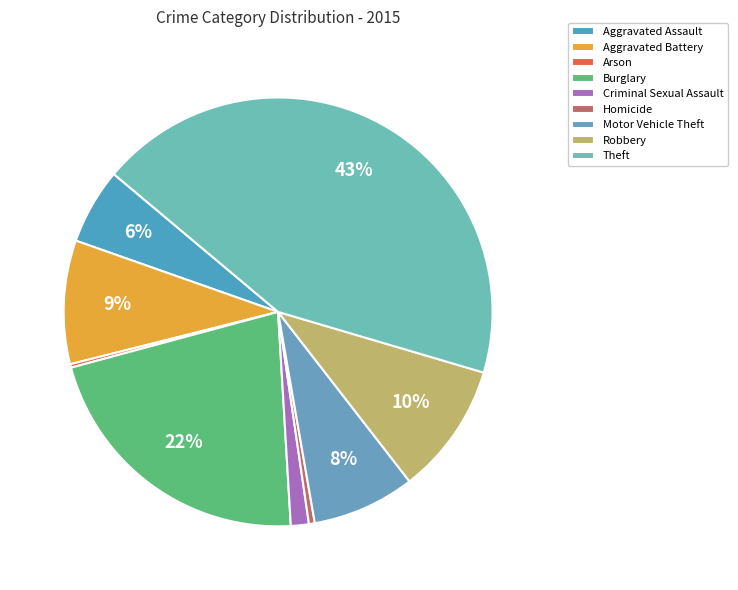

What percentage do Arson and Theft together represent?

43.7%